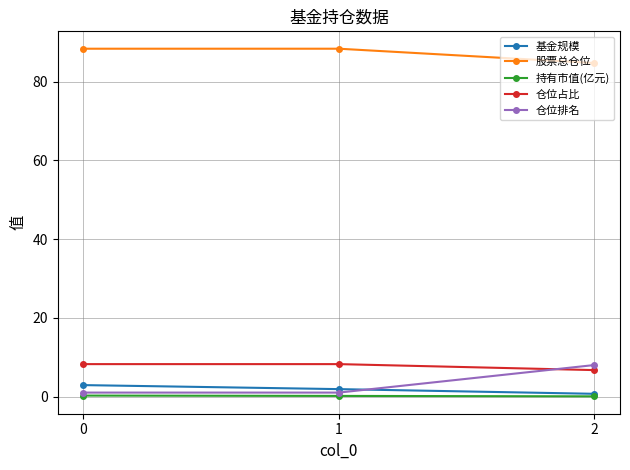

What are all the series names shown in the legend?

基金规模, 股票总仓位, 持有市值(亿元), 仓位占比, 仓位排名